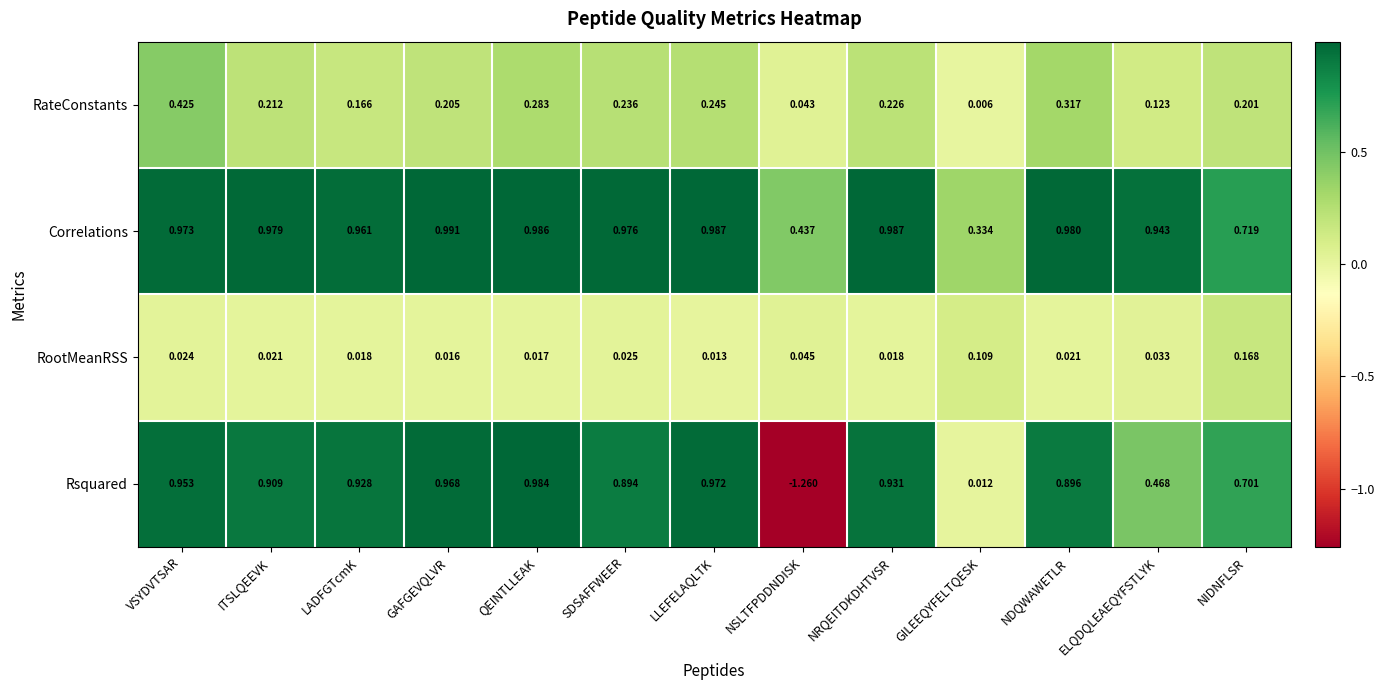

How many categories are shown in the chart?

13